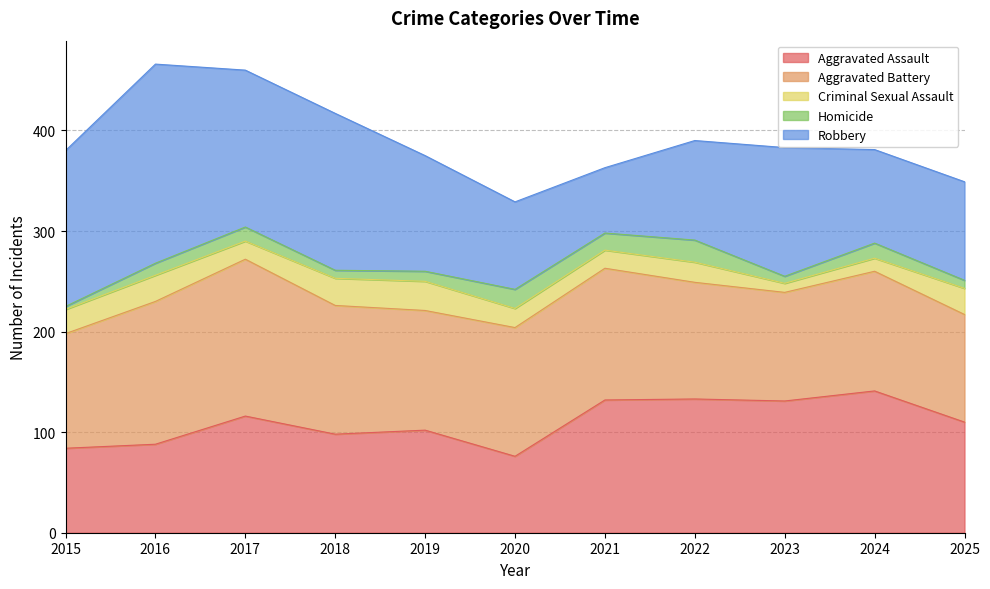

Which category has the lowest value in the Aggravated Battery series?

2025